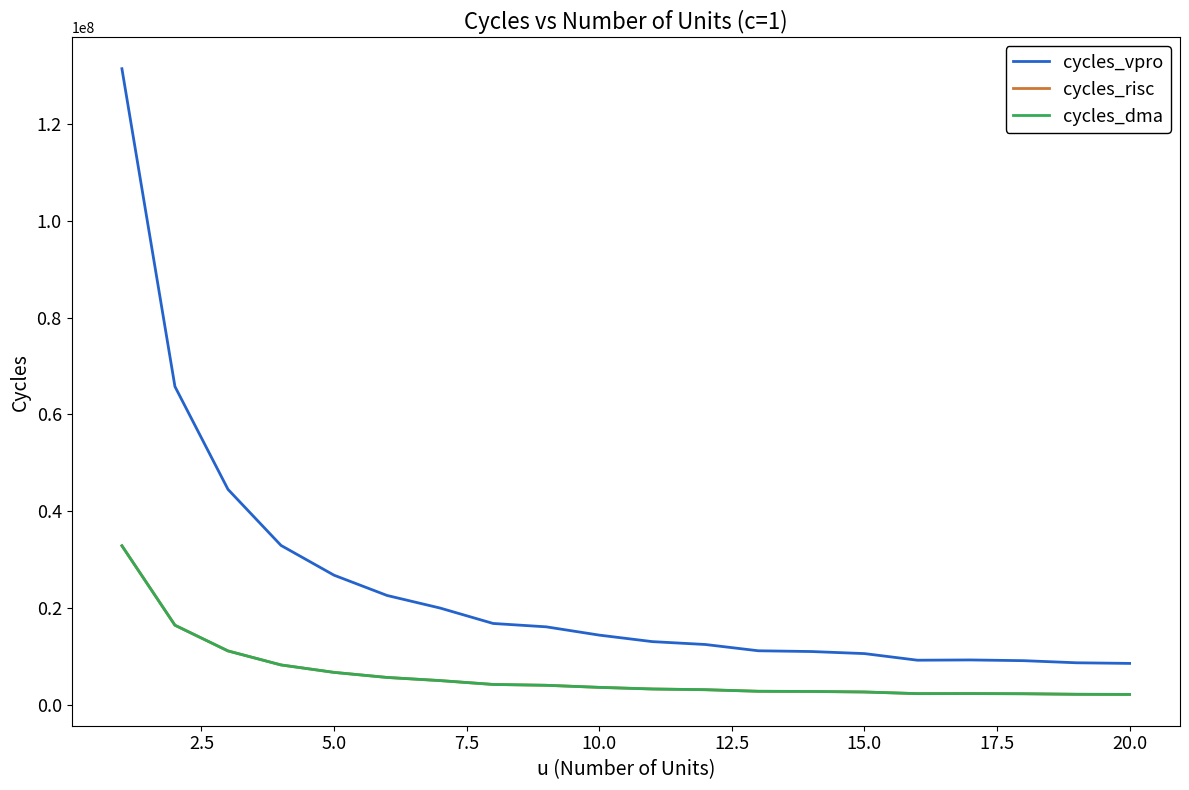

What is the value of the cycles_vpro point at the 4th from the left?

32935620